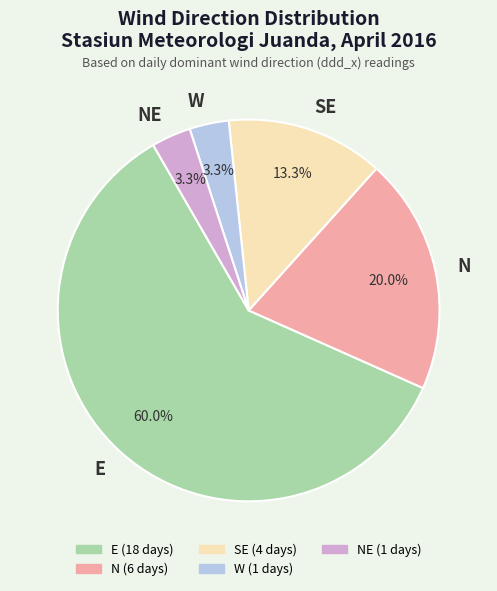

How many slices are in this pie chart?

5